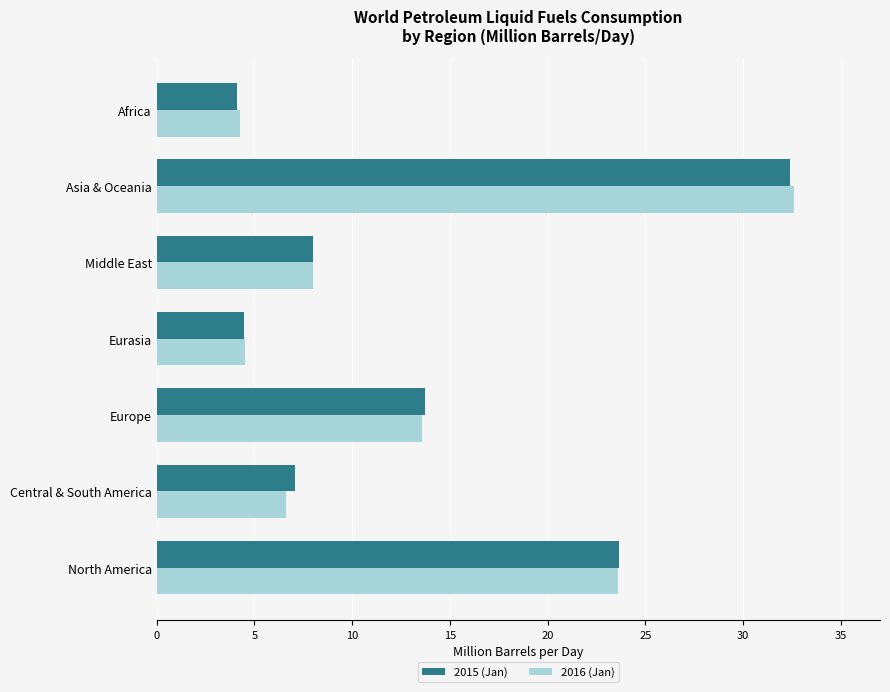

The value of 2015 (Jan) at Middle East is 12.4. True or false?

False